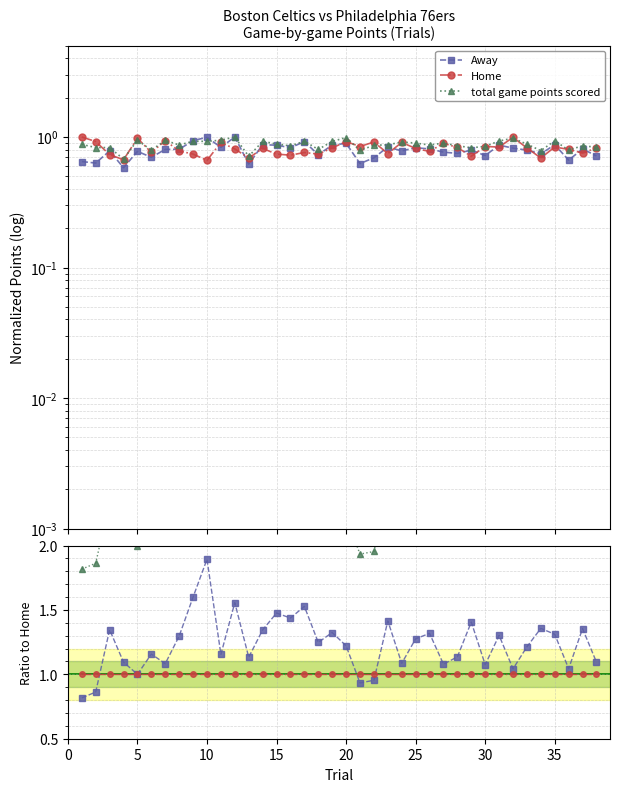

True or false: Home / Home and Away / Home cross at least once.

True